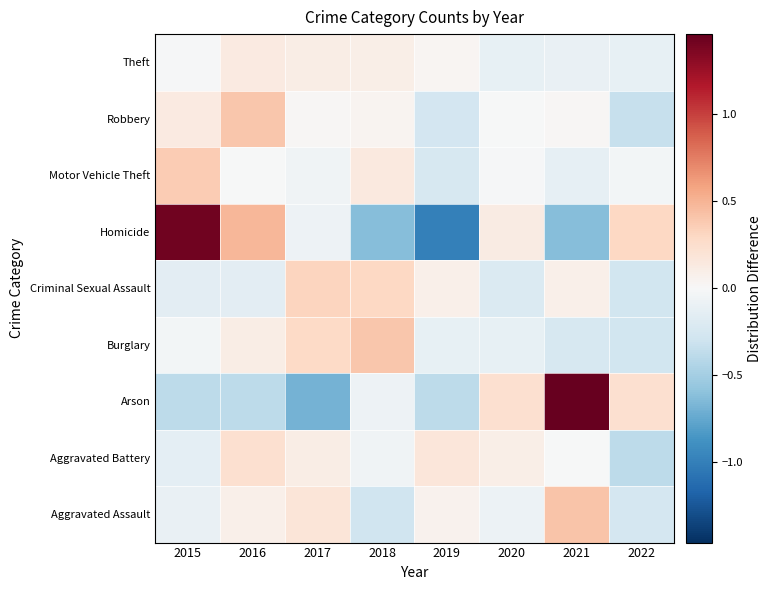

Rank the series at 2020 from lowest to highest value.

Criminal Sexual Assault, Burglary, Theft, Aggravated Assault, Motor Vehicle Theft, Robbery, Aggravated Battery, Homicide, Arson